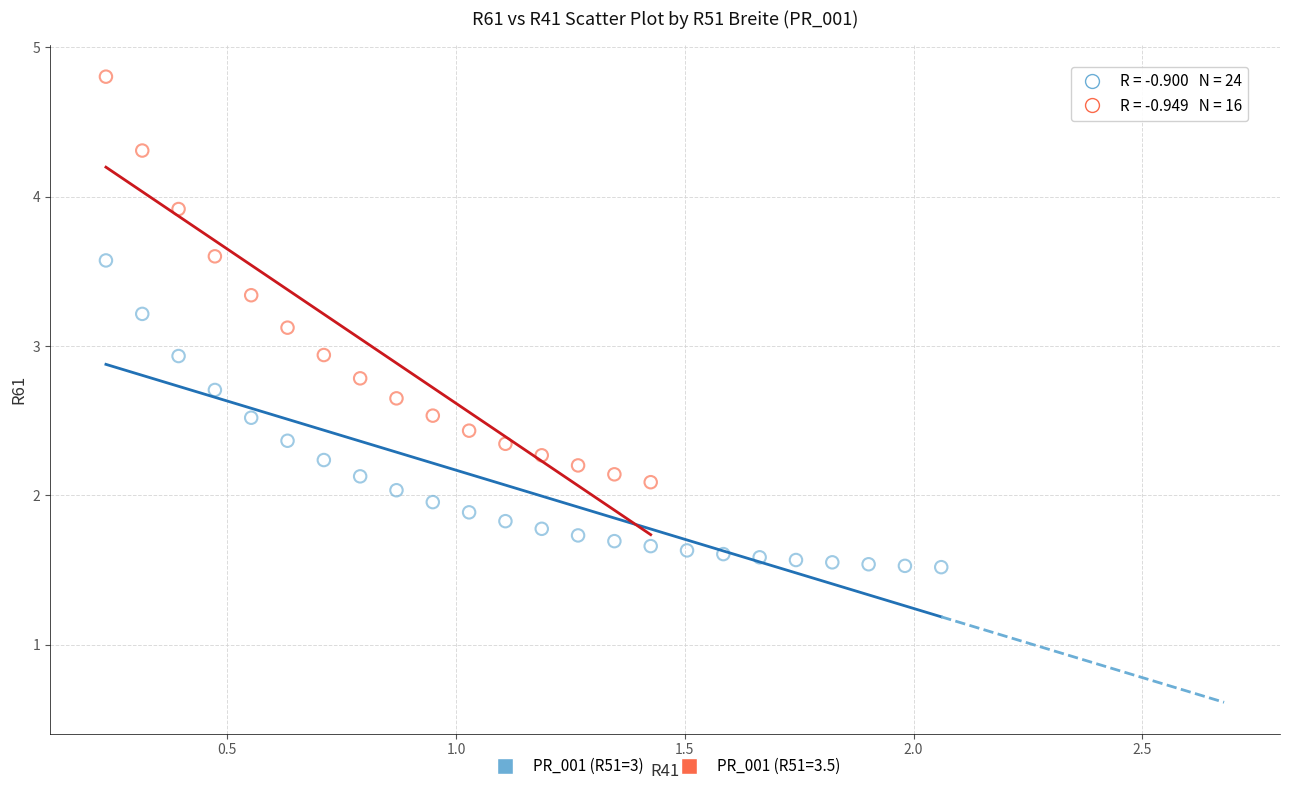

Which series has the largest Y range (max minus min)?

PR_001 (R51=3.5)